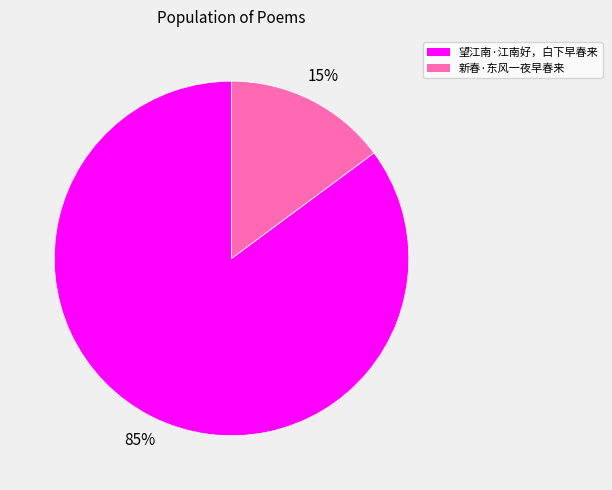

Rank the categories by value from lowest to highest.

新春·东风一夜早春来, 望江南·江南好，白下早春来